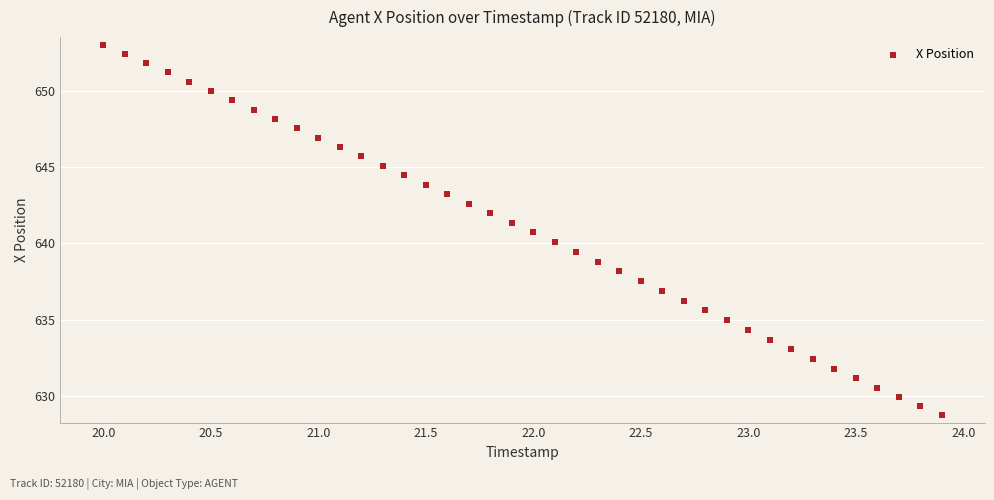

What is the range of X values (max minus min)?

3.9